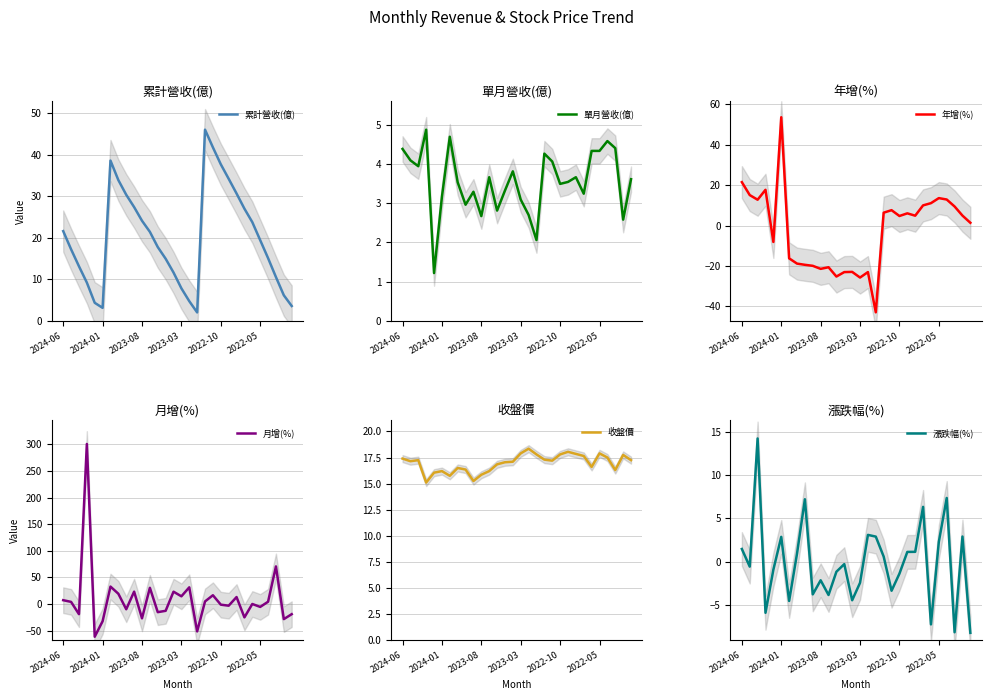

What is the total value across all series at 14?

28.3